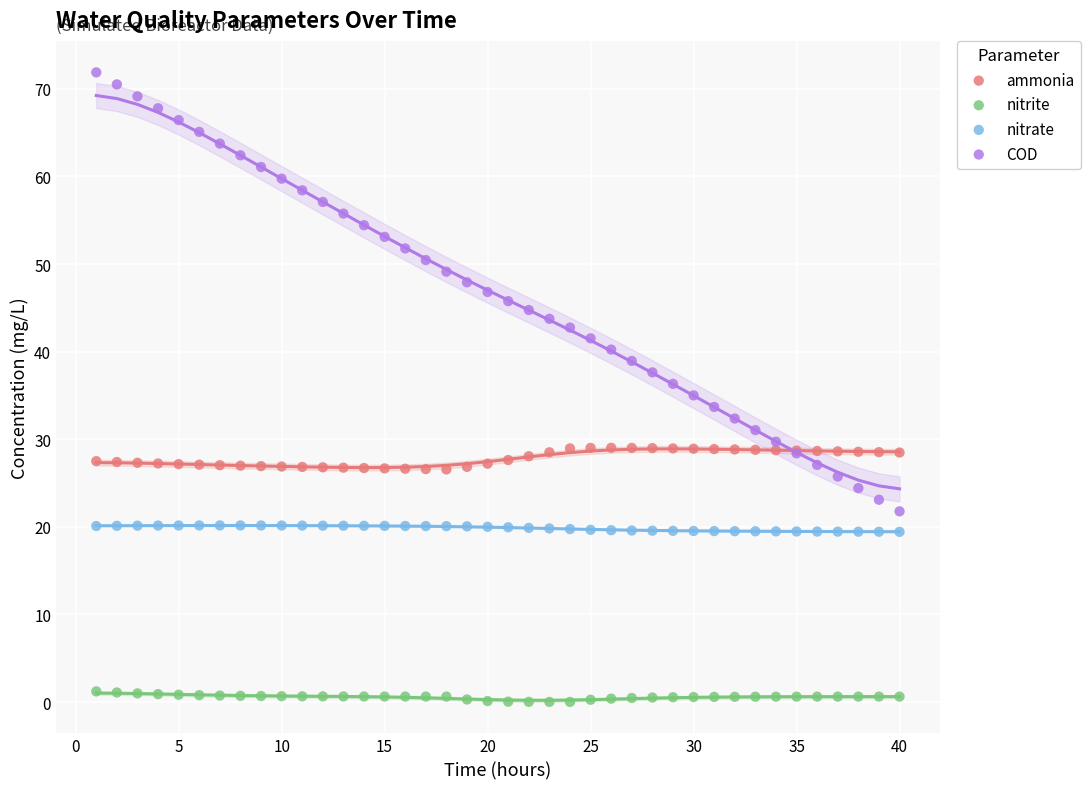

Which series reaches the maximum Y coordinate?

COD